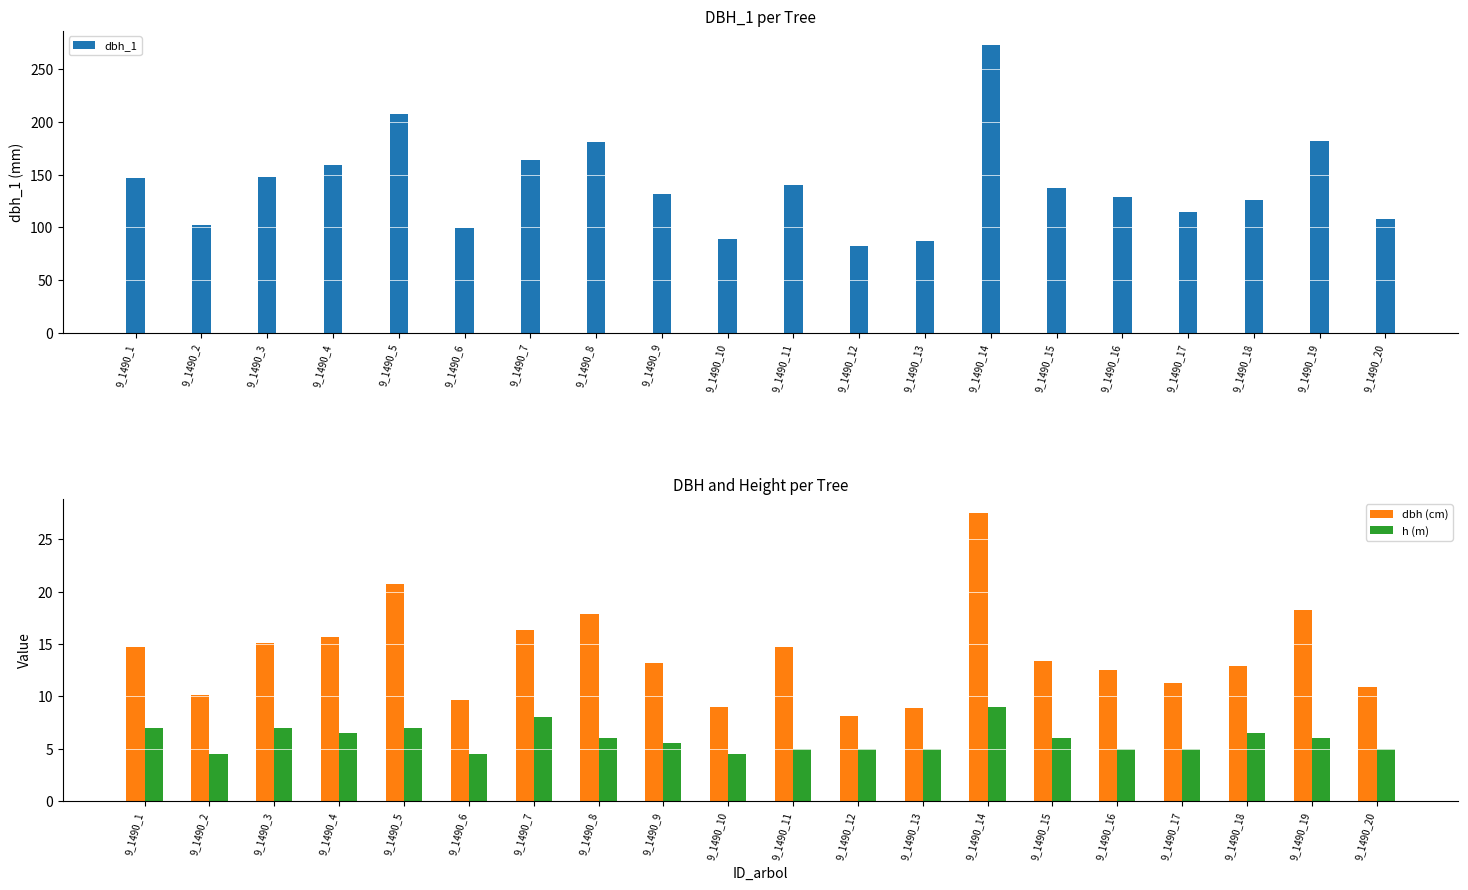

What are all the series names shown in the legend?

dbh_1, dbh (cm), h (m)